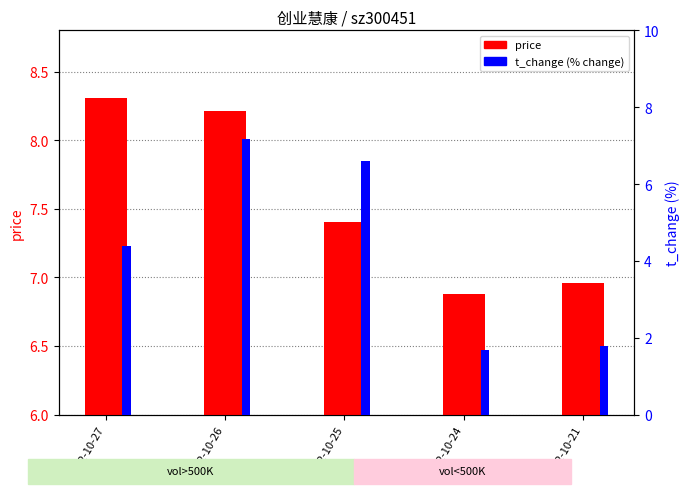

What is the difference between the second highest and second lowest values in the t_change (% change) series?

4.8